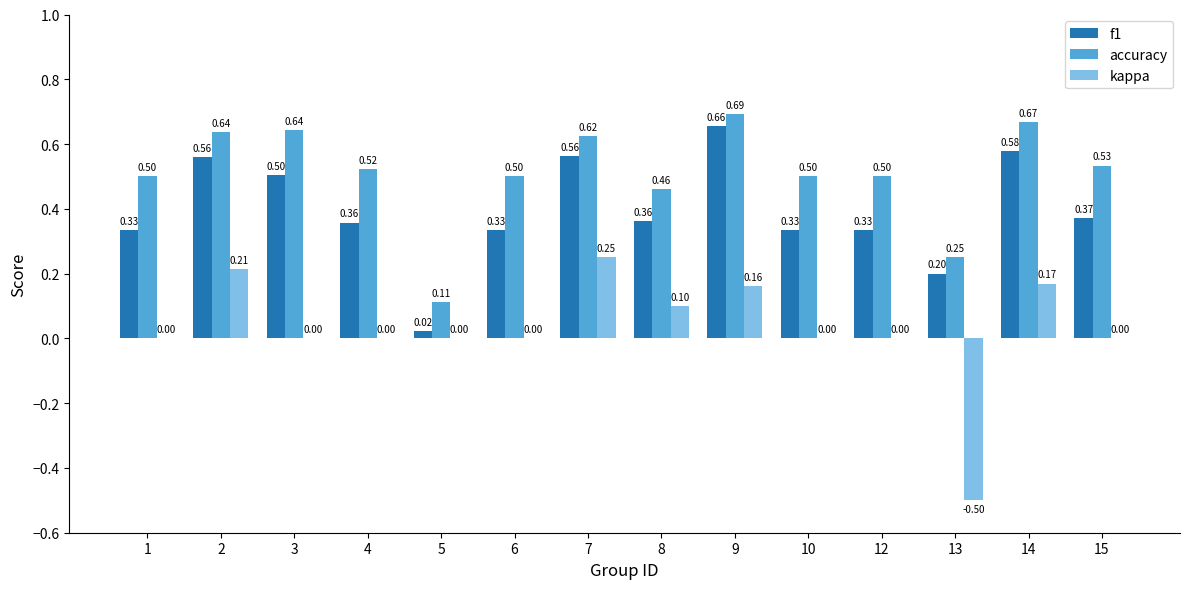

Which series has the widest spread of values?

kappa